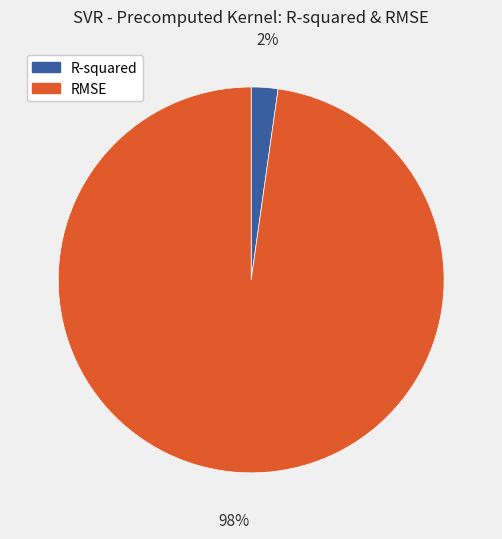

Count the number of slices in the pie.

2